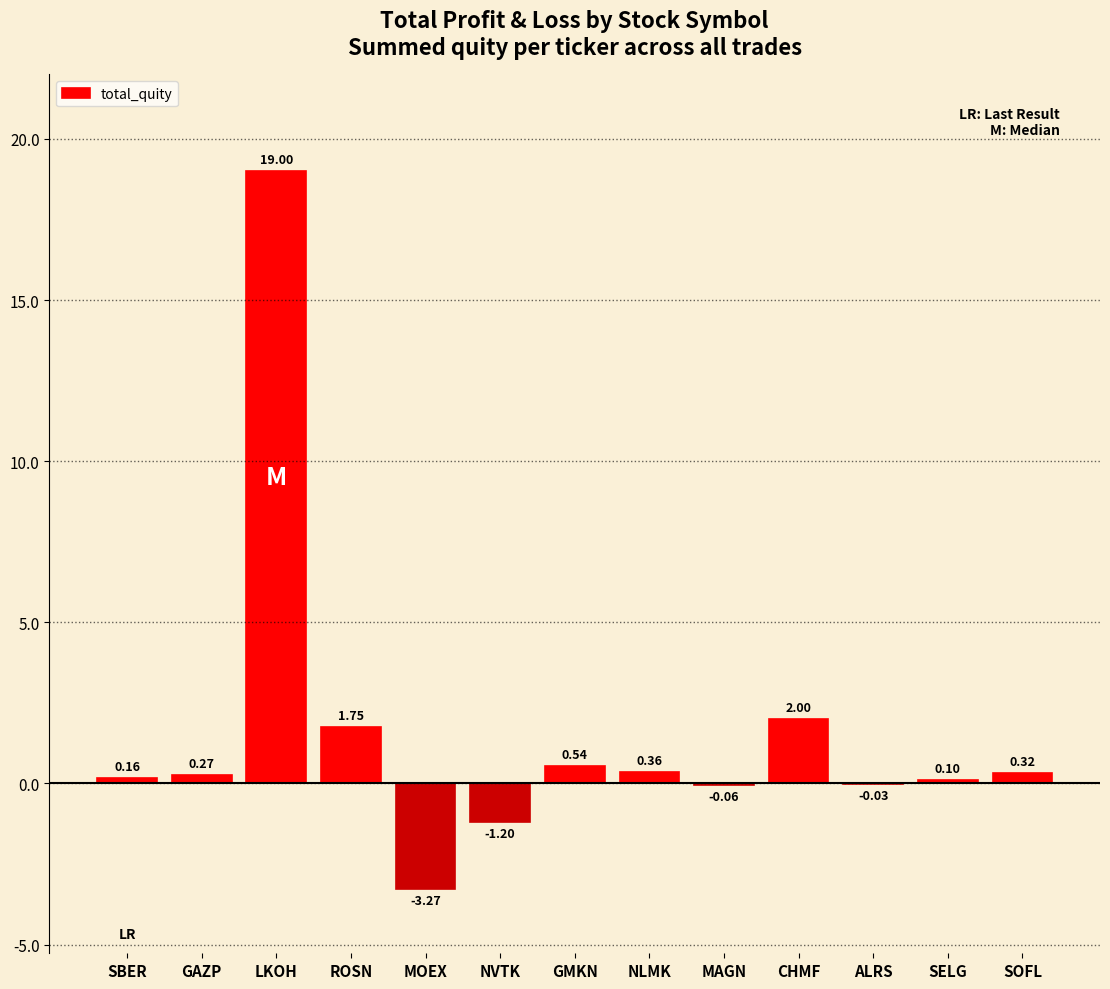

What is the sum of all values?

19.9